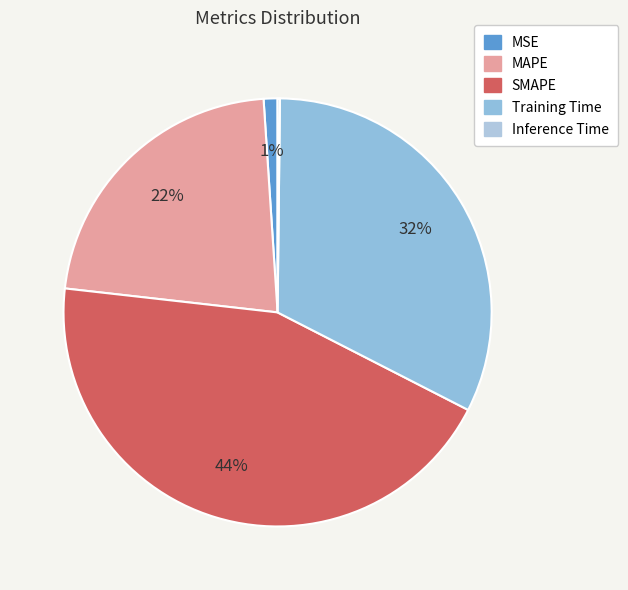

What is the largest slice in the pie chart?

SMAPE